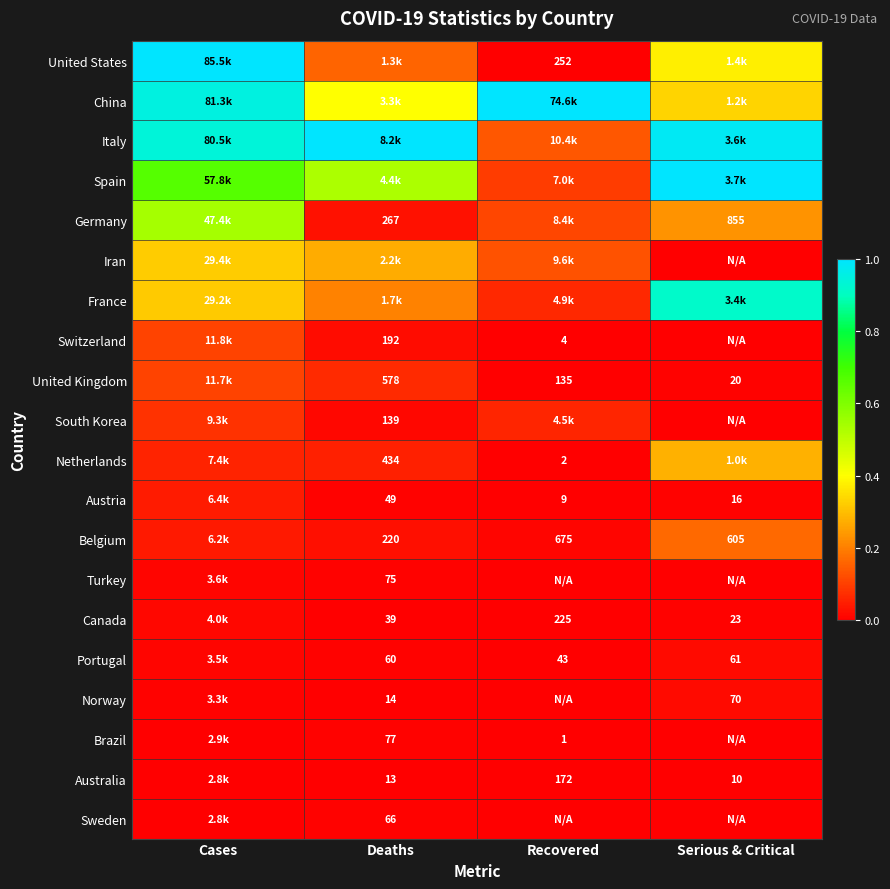

Is the value of Canada at Serious & Critical greater than the value of Norway at Deaths?

Yes